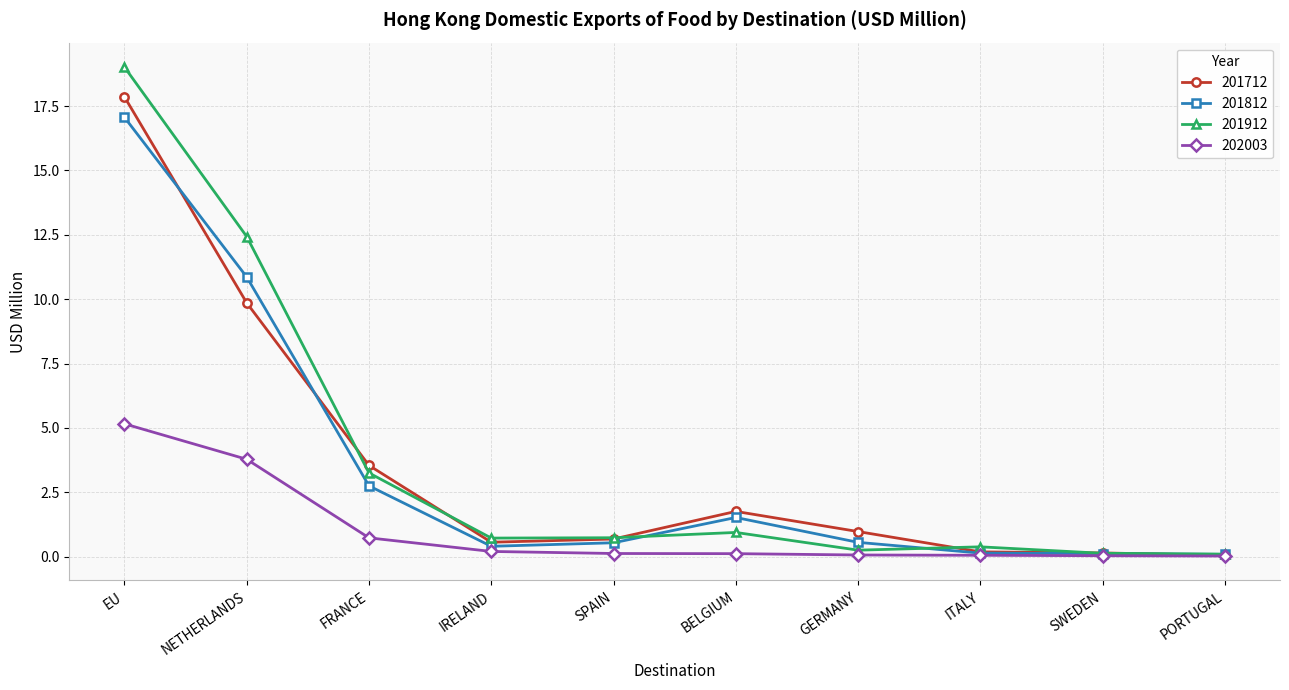

Where is the first local maximum for 201712?

BELGIUM